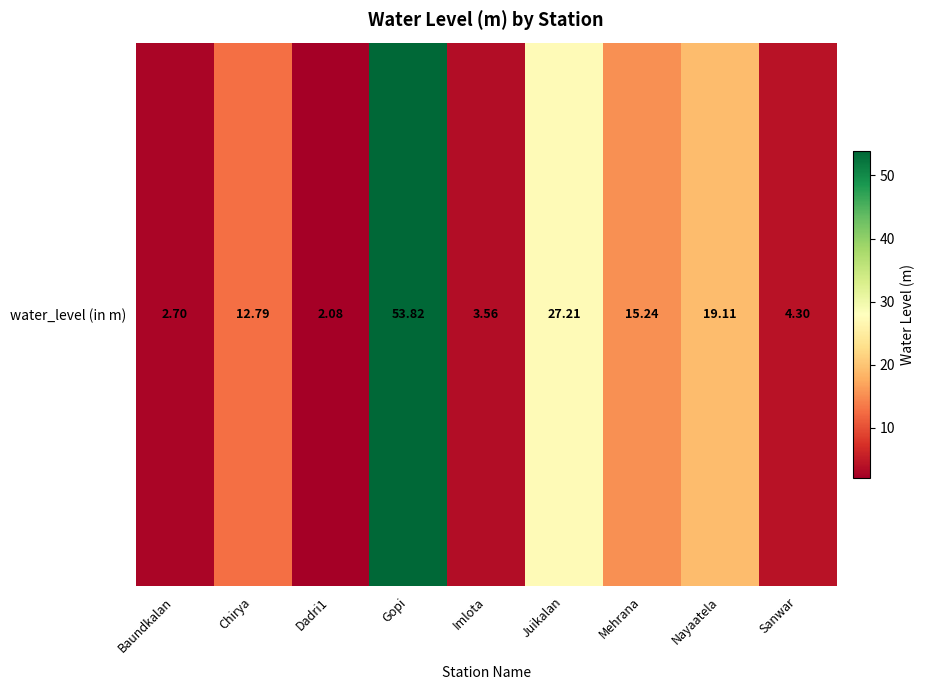

What is the sum of all values?

140.8